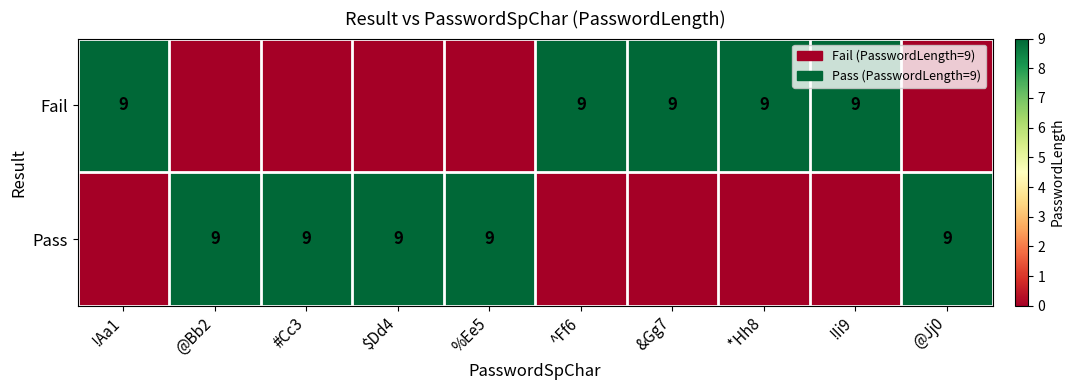

Is it true that Pass equals 15 at @Jj0?

False